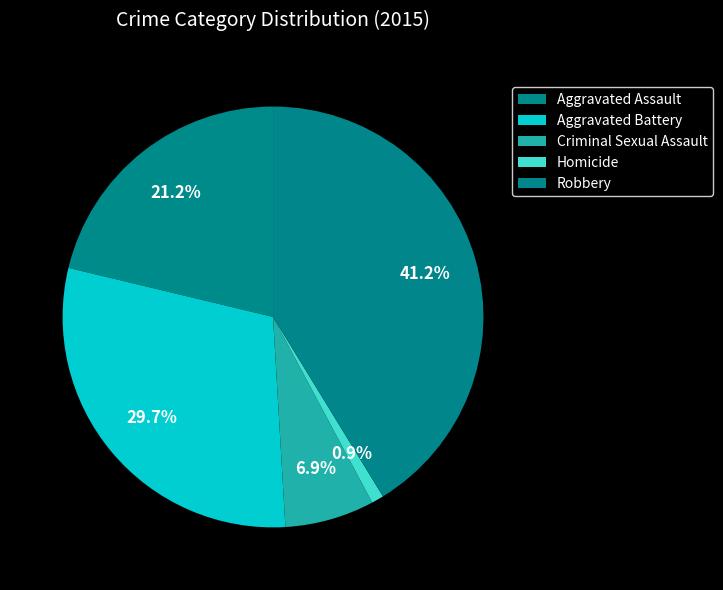

Combined, do Aggravated Assault and Robbery account for over 50%?

Yes